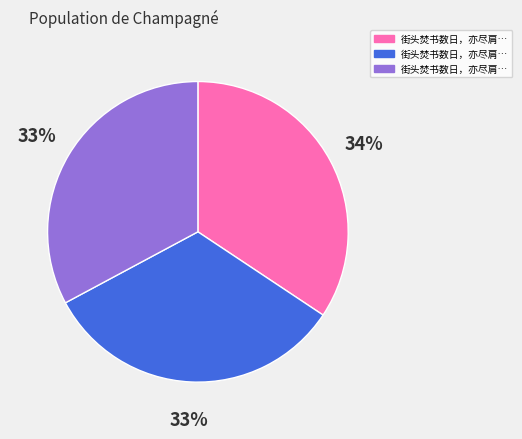

To the nearest percent, what is the average slice percentage?

33%